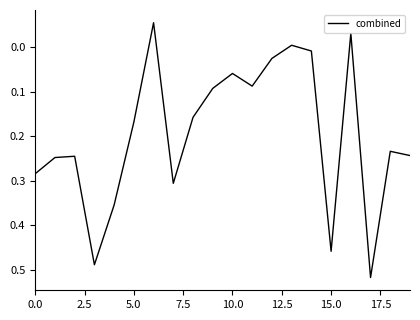

How many lines are shown in the chart?

1